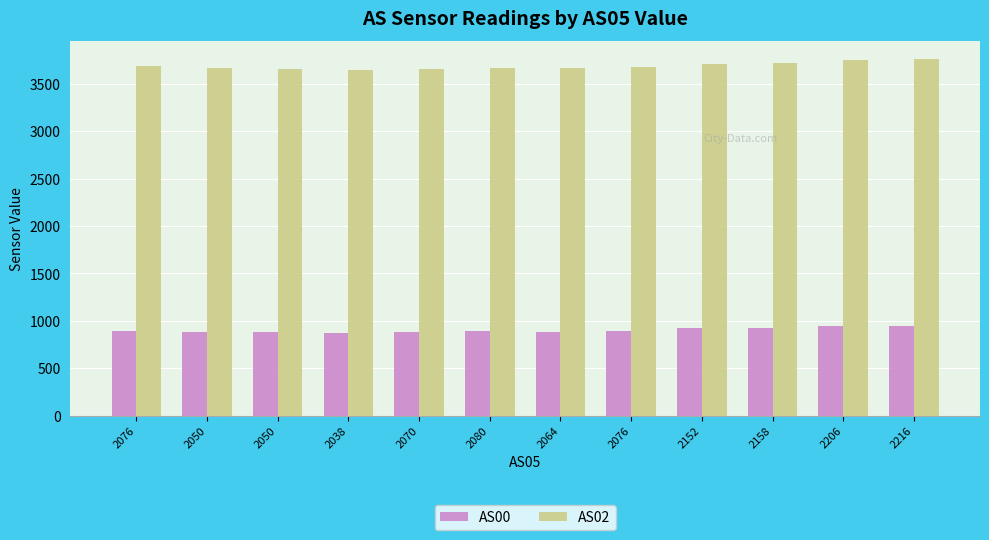

How many values in the AS00 series are below 890?

6